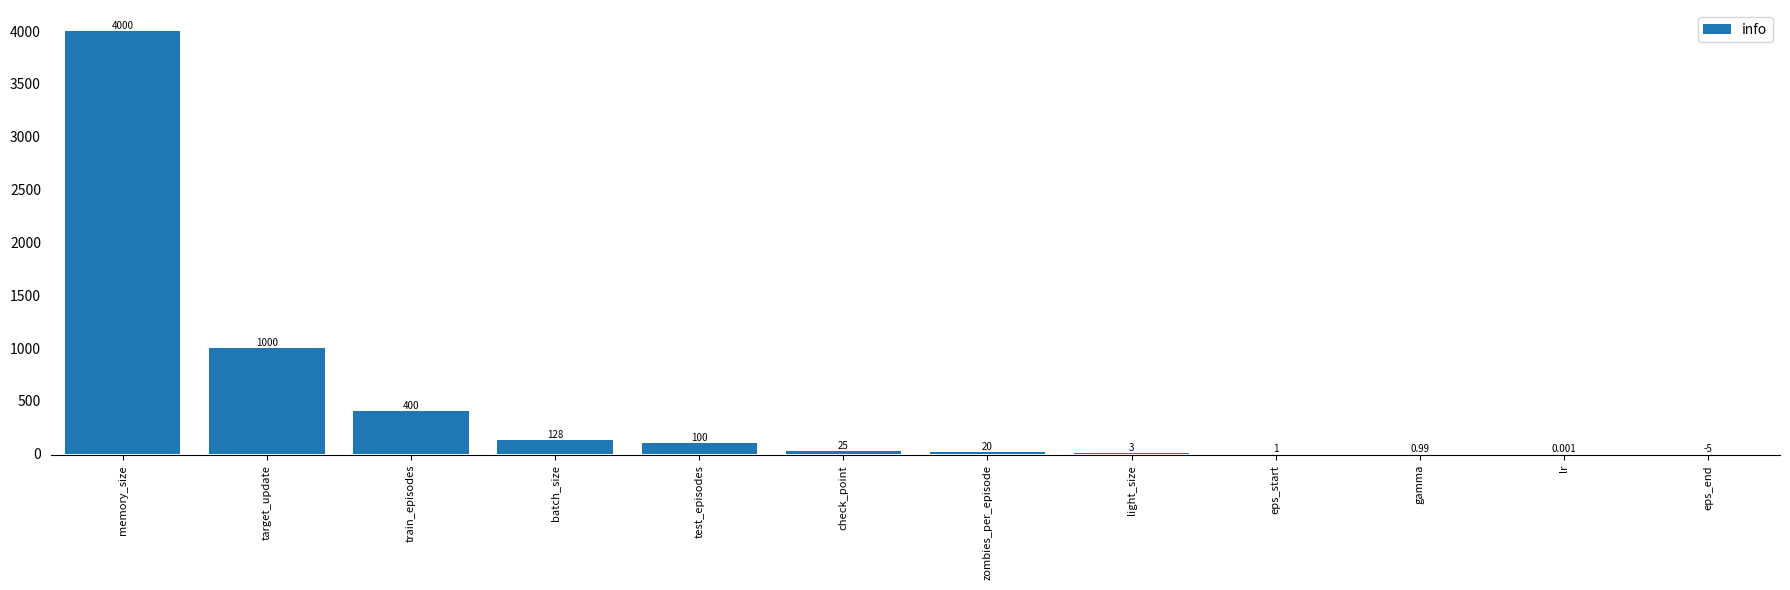

Which has a higher value, gamma or test_episodes?

test_episodes